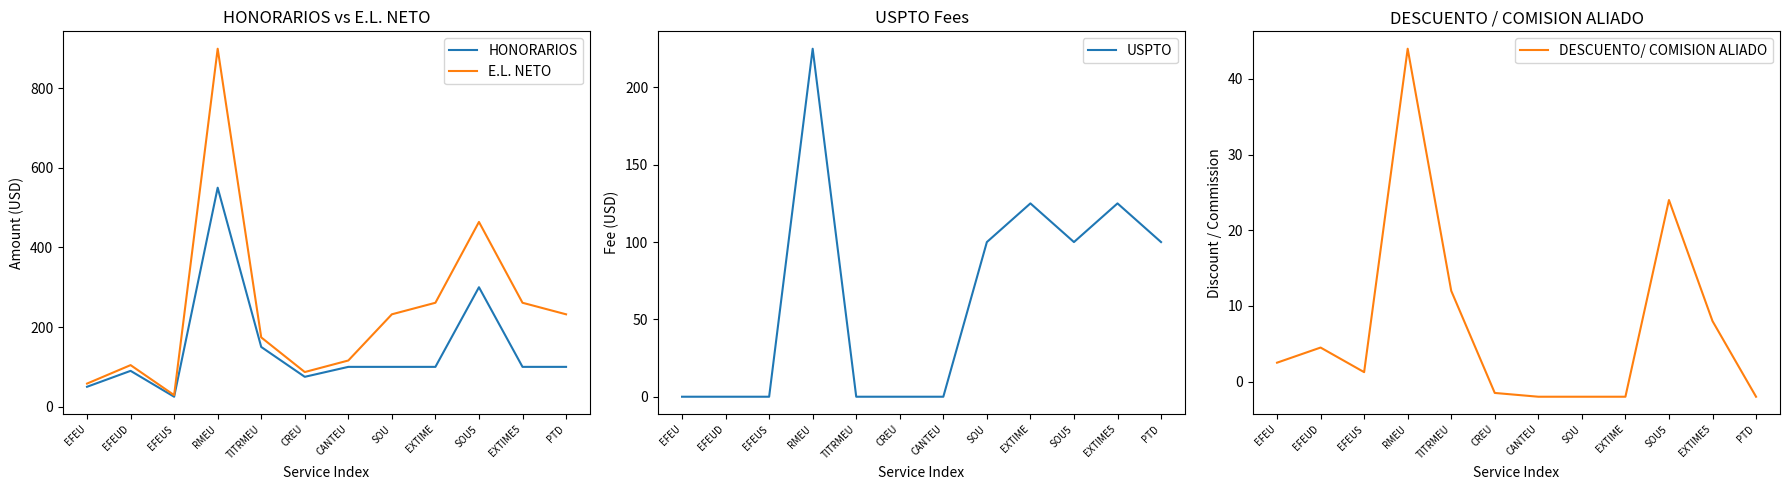

How many lines are shown in the chart?

4